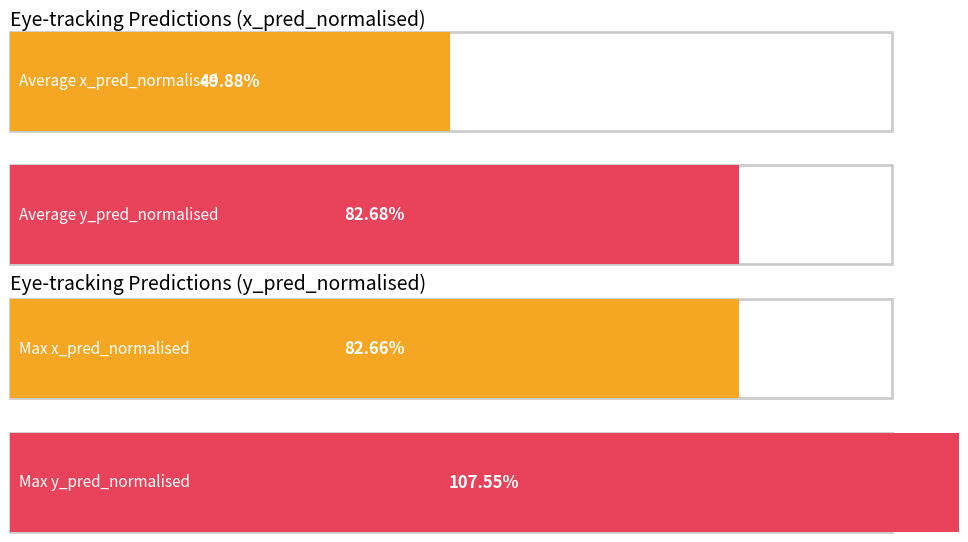

Is the value of Average x_pred_normalised at End of Collection Screen greater than the value of Average y_pred_normalised at prediction?

No